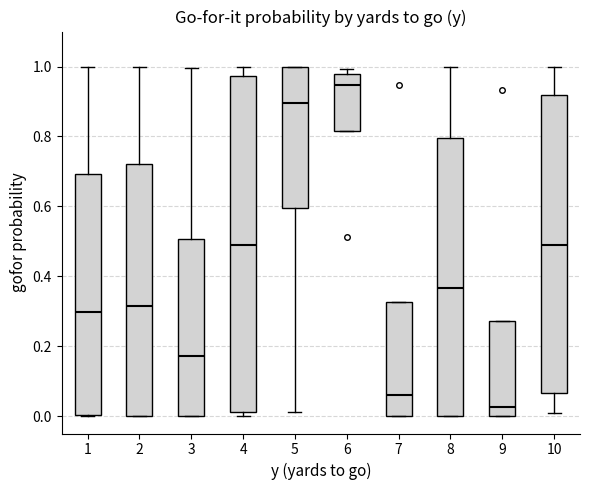

Where is the upper edge of the box at x = 6 on the y-axis? The values are not printed on the chart, so give them approximately, as read against the axis.

0.98